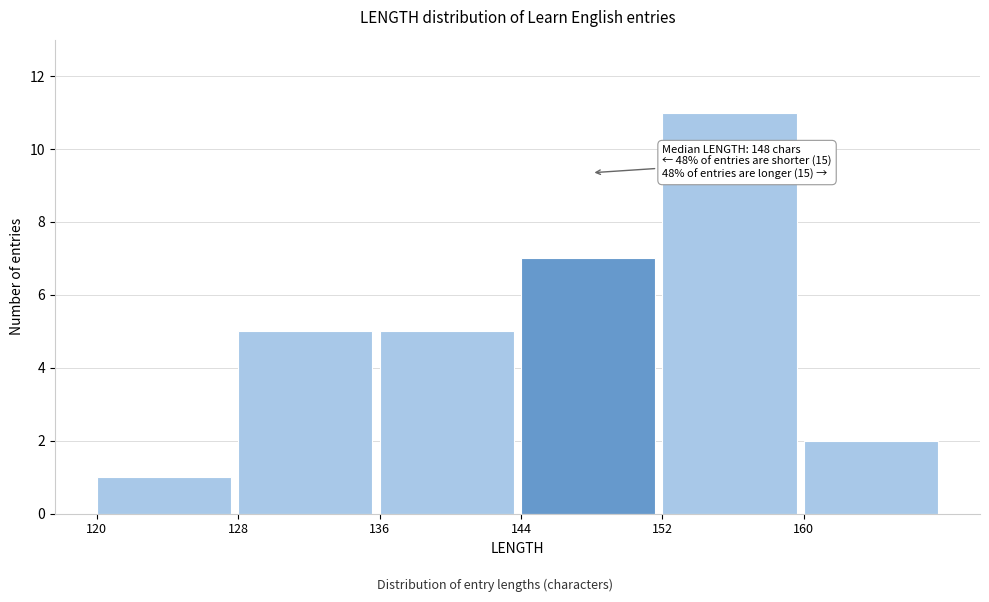

Which range on the x-axis has the tallest bar?

152 to 160